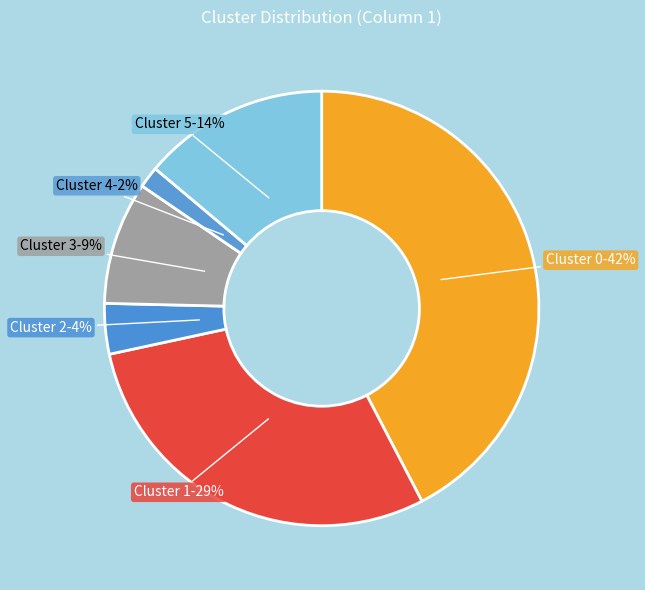

Do Cluster 5 and Cluster 3 together represent more than half of the pie?

No